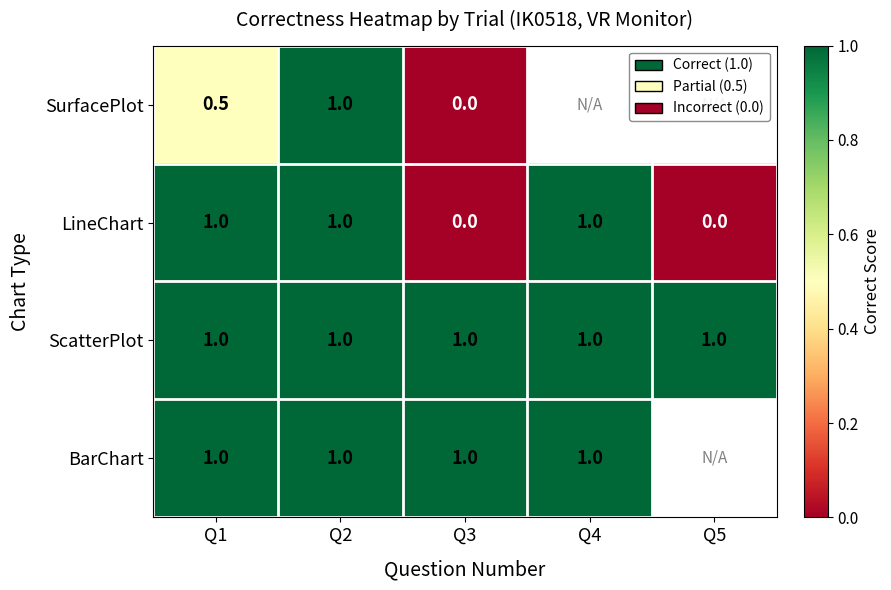

What is the highest value of the LineChart series?

1.0